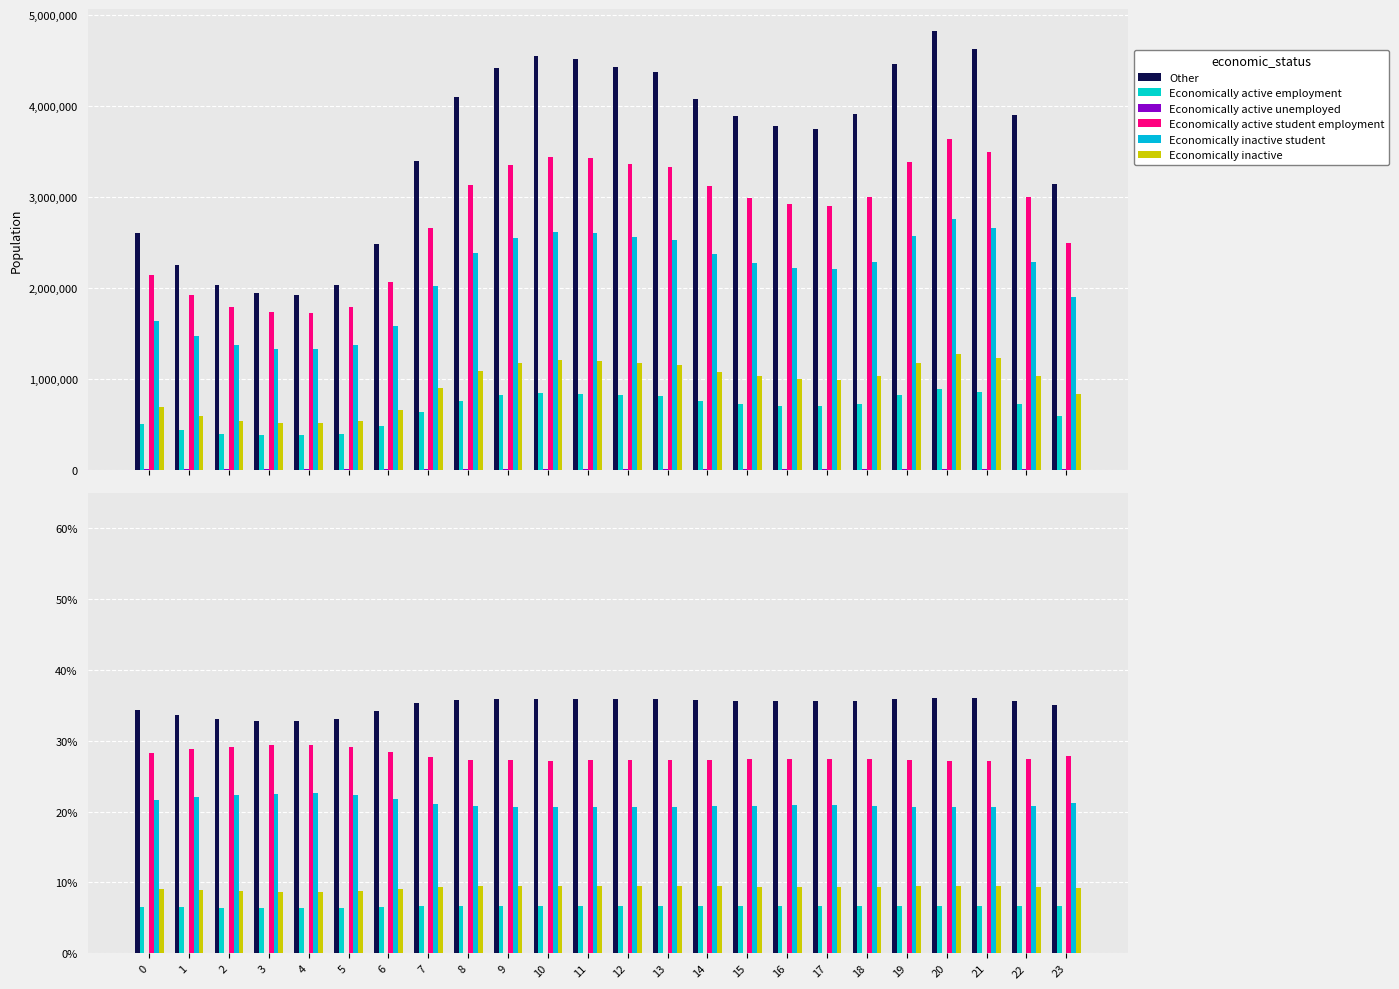

What is the value of the Economically active employment bar at the 6th from the left?

6.5